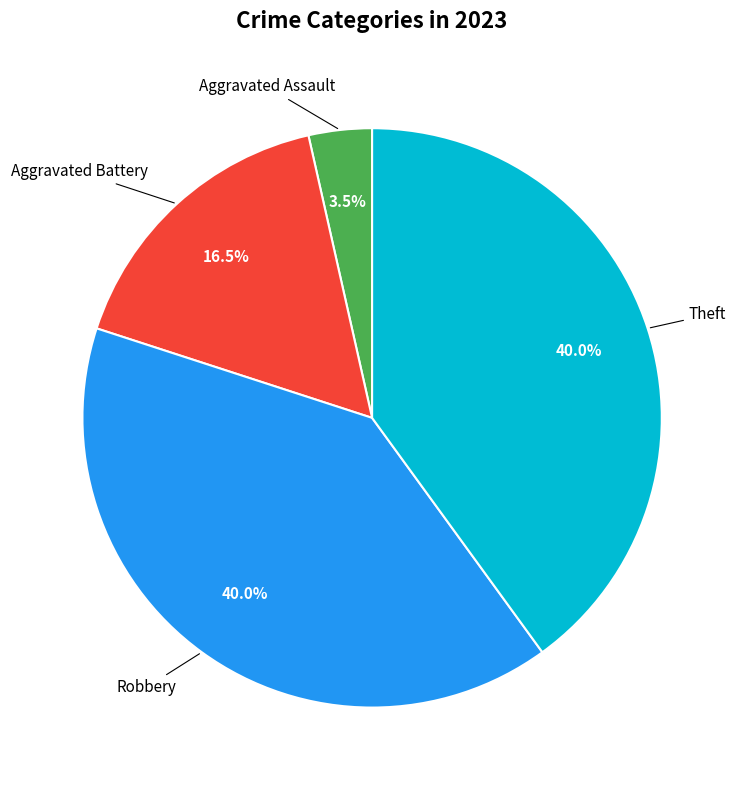

Is there any slice that represents more than half of the pie?

No